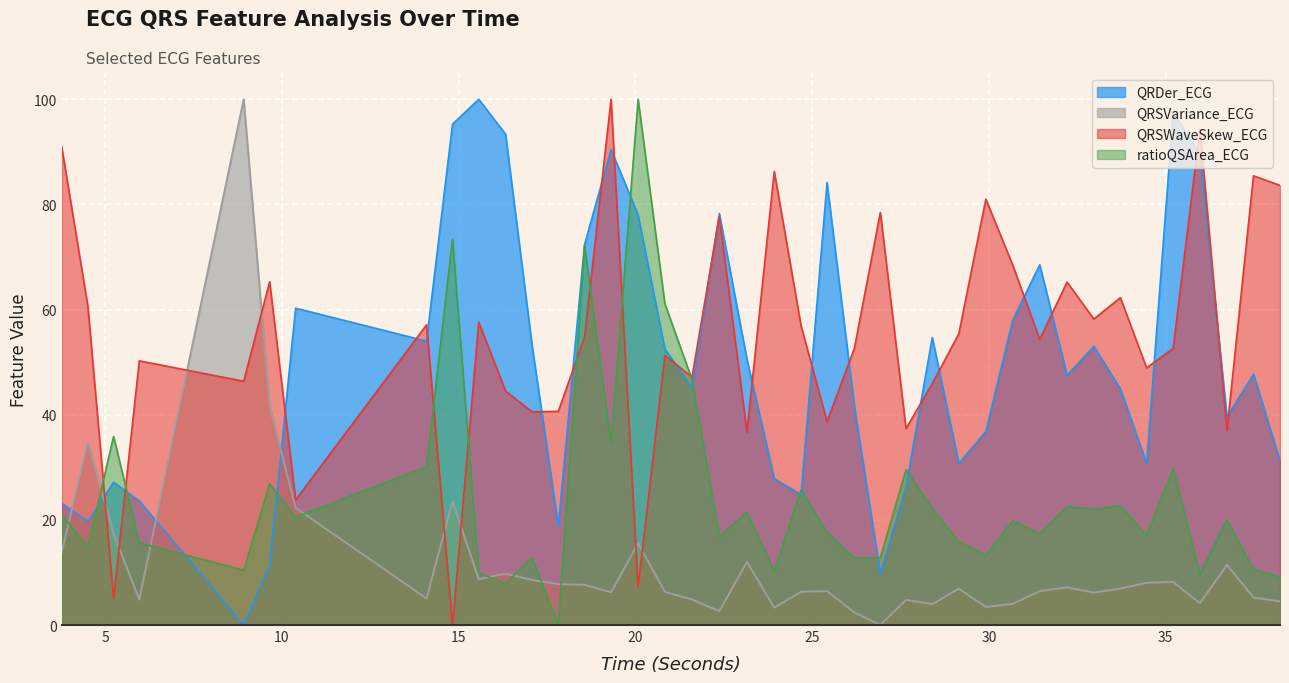

At how many categories does at least one series exceed 9?

40